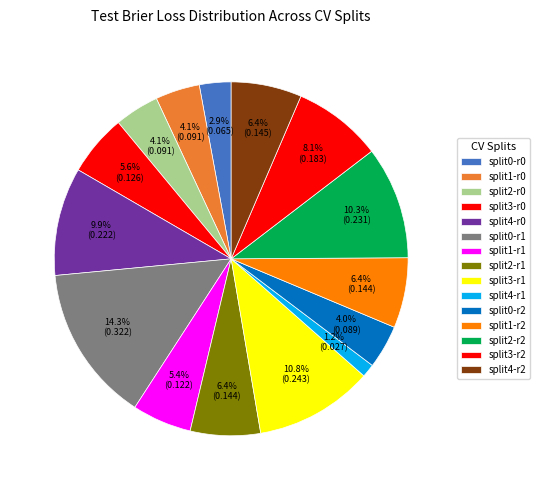

Do split4-r2 and split2-r0 together represent more than half of the pie?

No